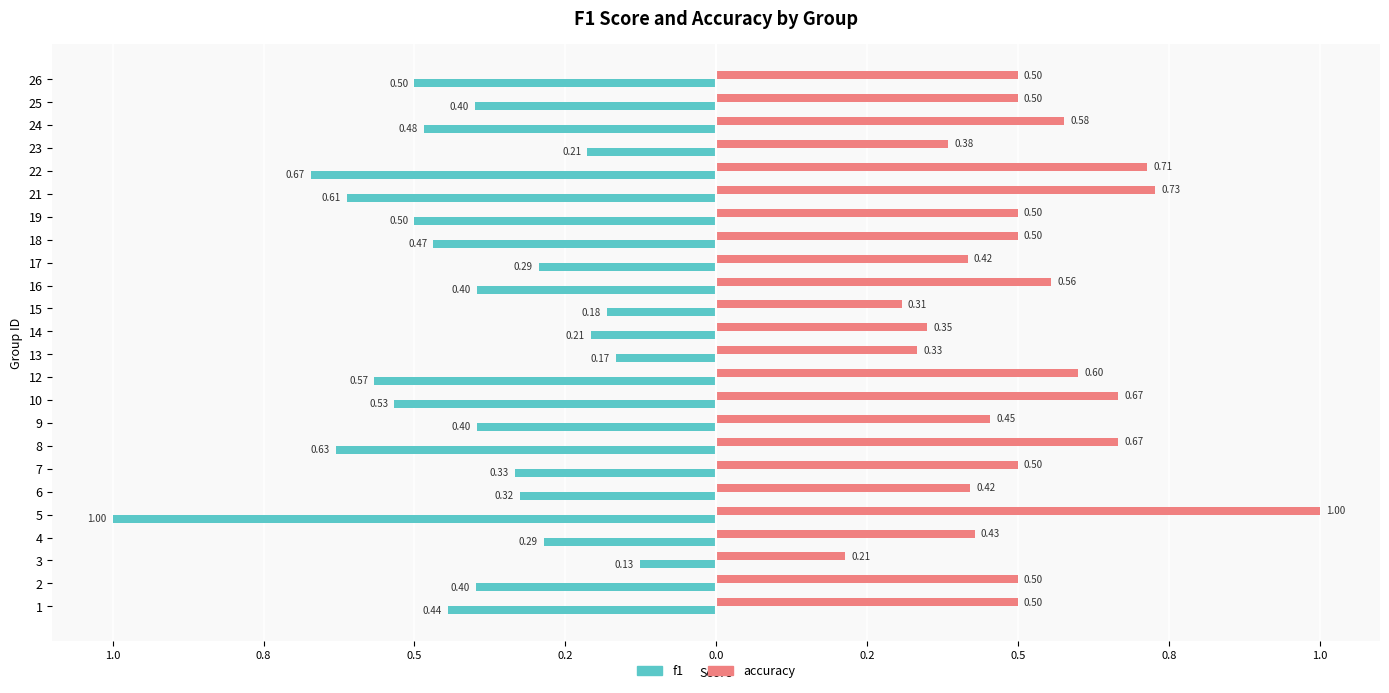

What are all the series names shown in the legend?

f1, accuracy